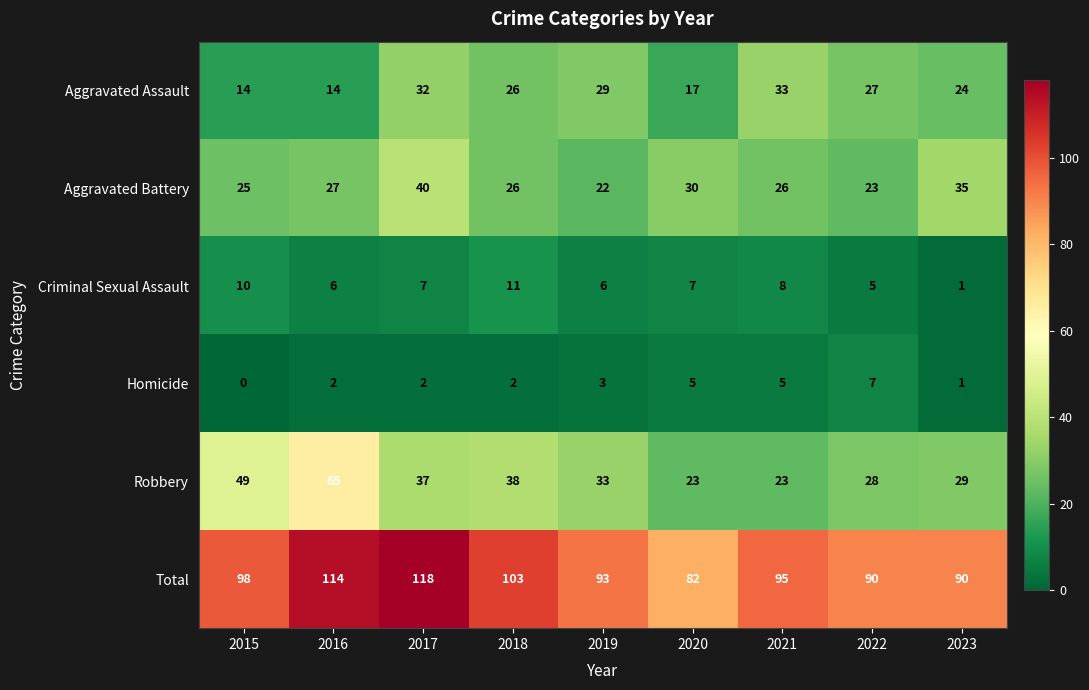

What is the total value across all series at 2023?

180